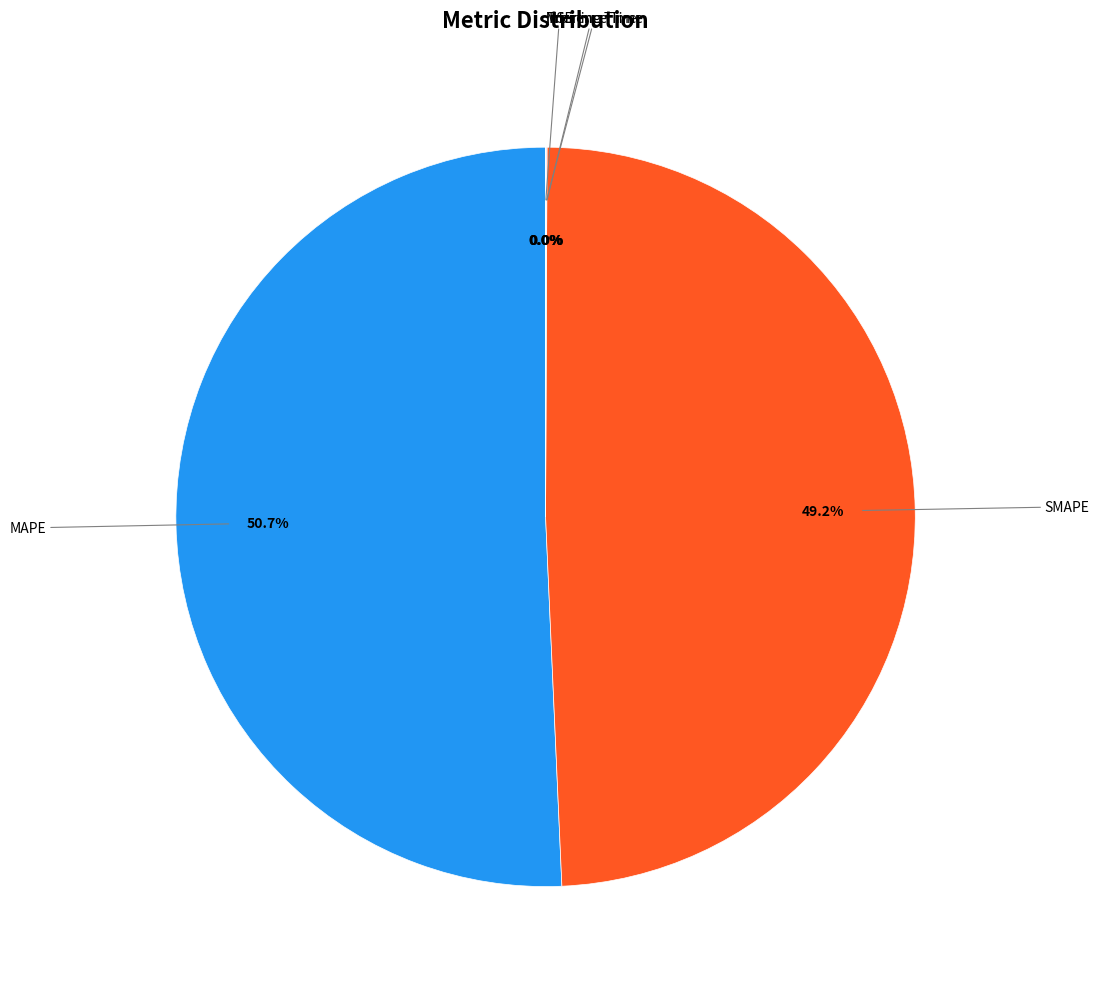

What portion of the pie excludes SMAPE?

50.8%